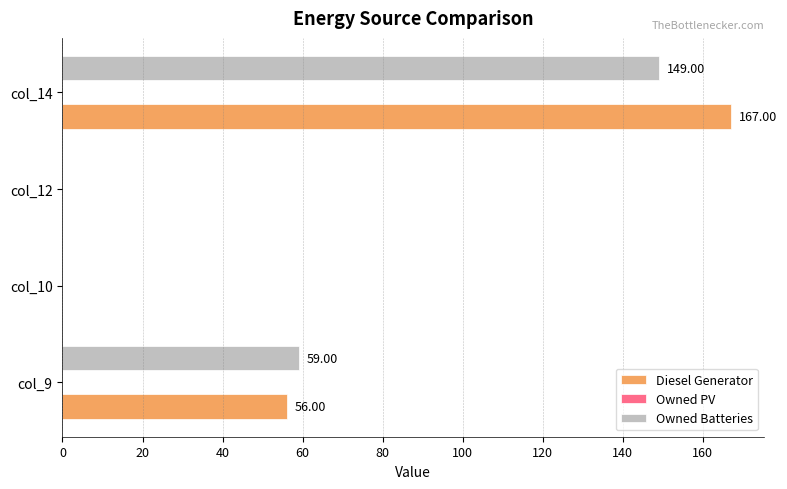

How many data points does each series have?

4